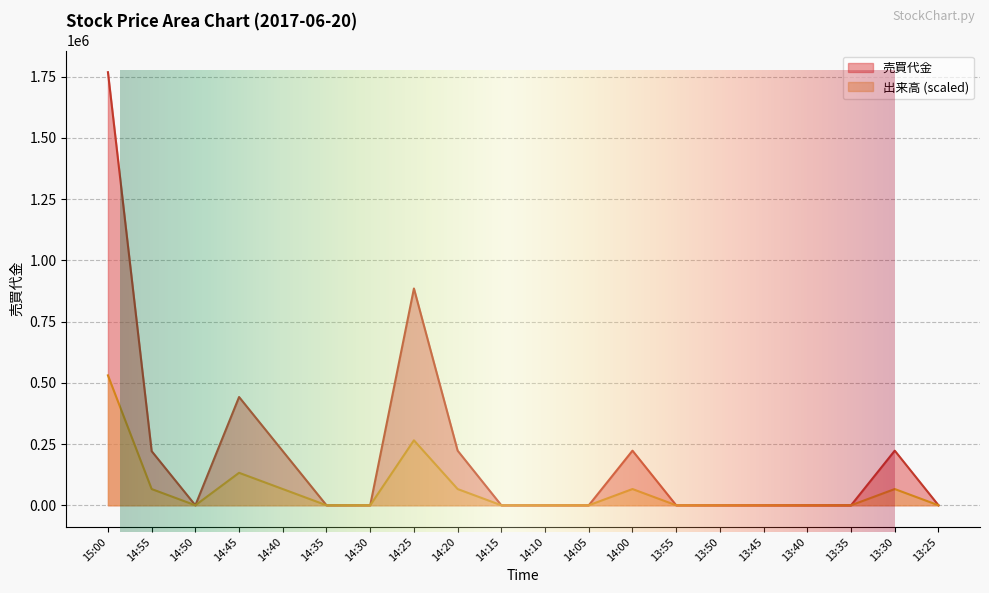

What is the highest value of the 売買代金 series?

1768000